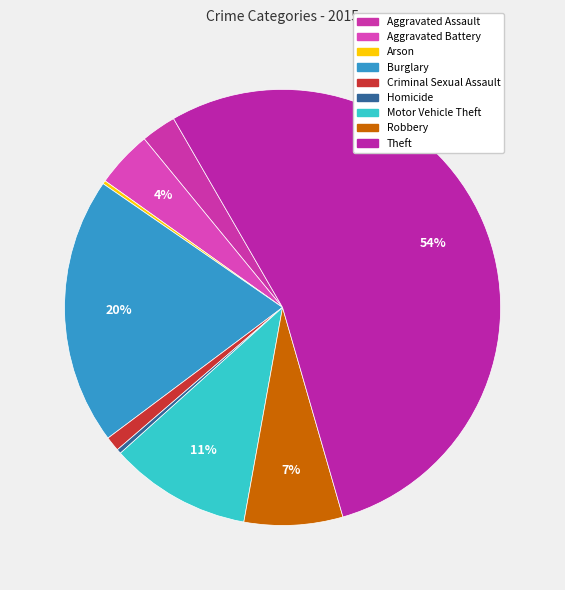

What percentage is the Aggravated Battery slice, to the nearest percent?

4%